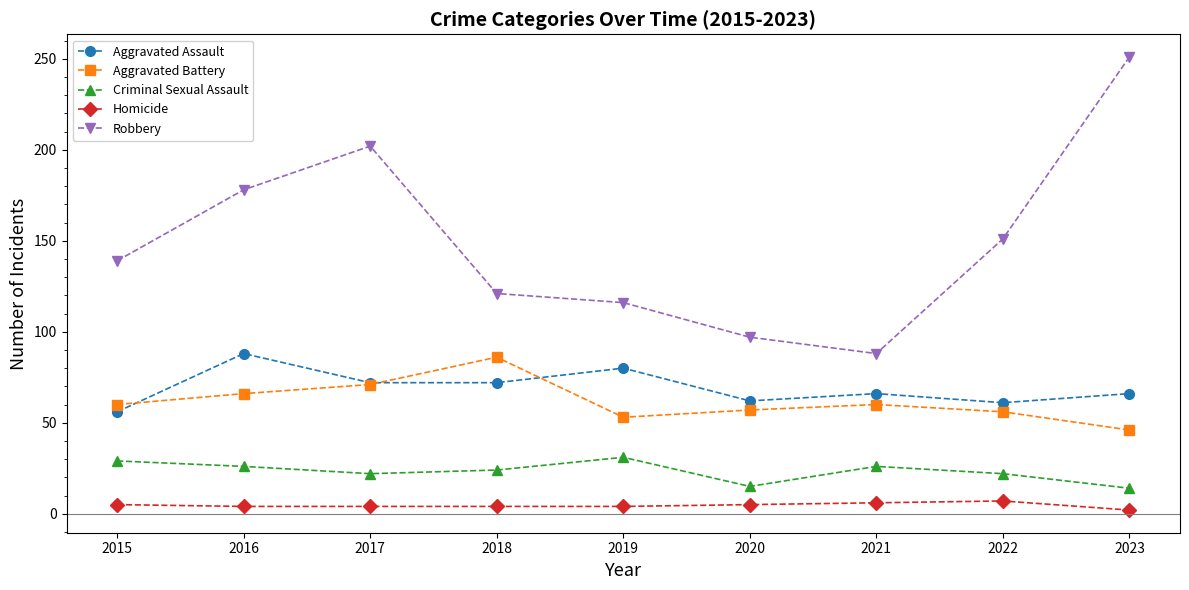

Is it true that Aggravated Battery equals 60 at 2015?

True